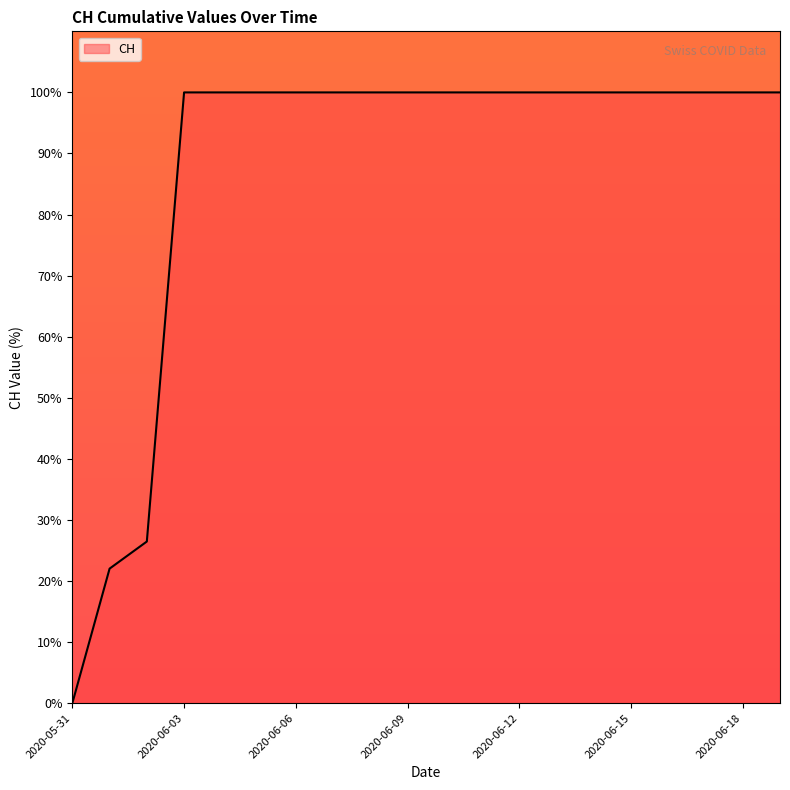

What is the greatest value displayed?

100.0